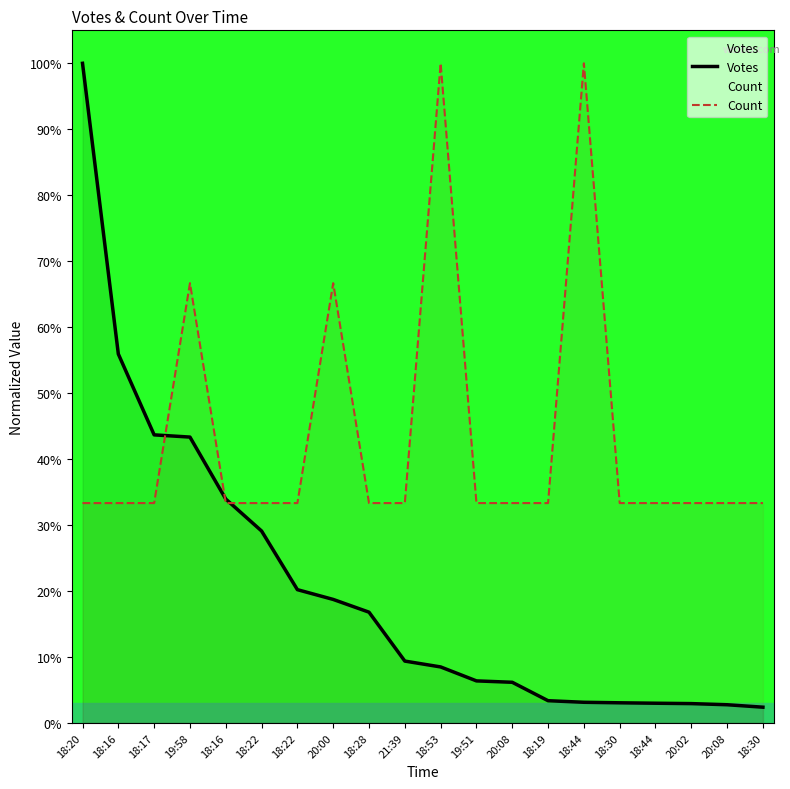

True or false: Votes has more than 2 points higher than both neighbors.

False